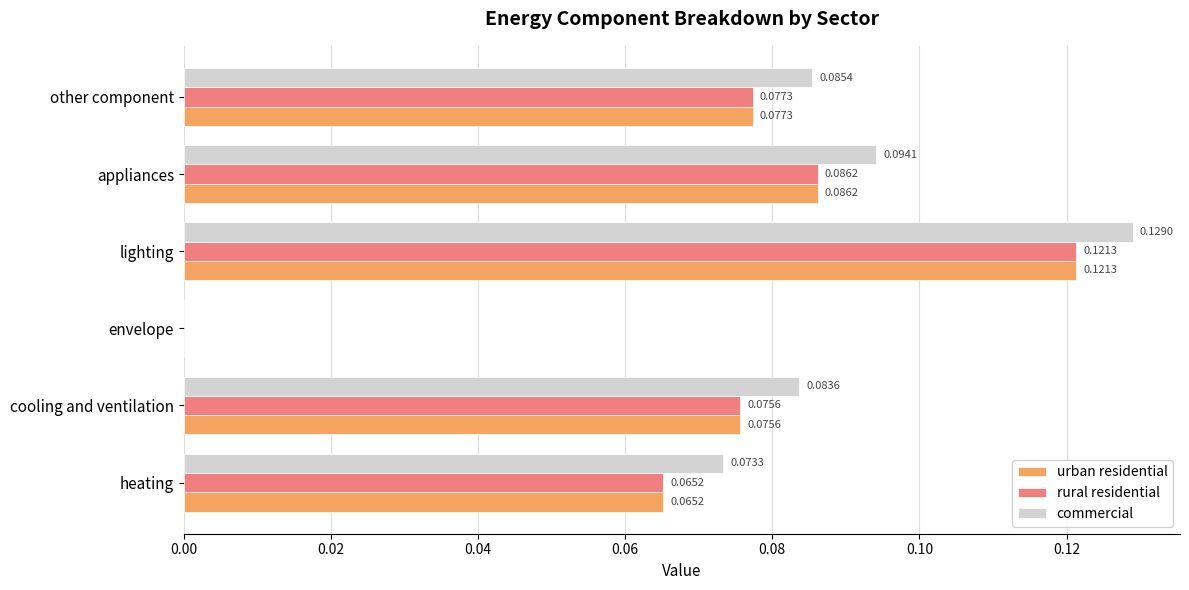

What is the sum of all rural residential values?

0.4